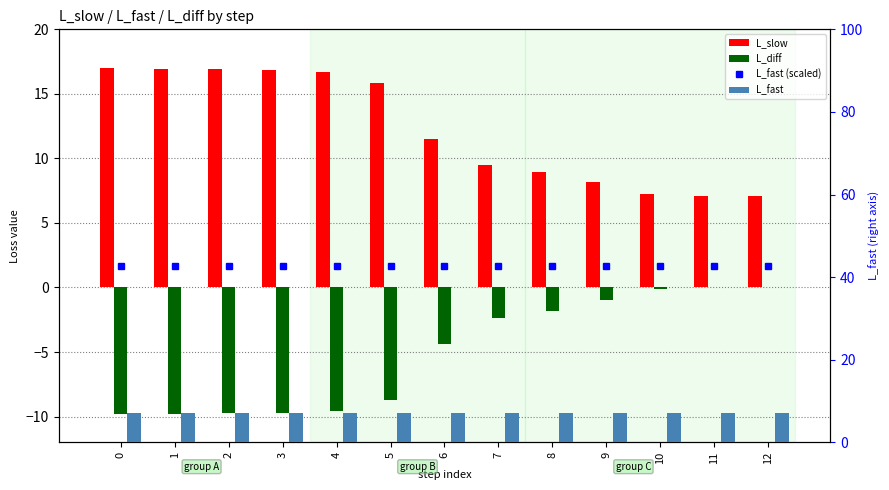

Does the chart contain stacked bars?

No